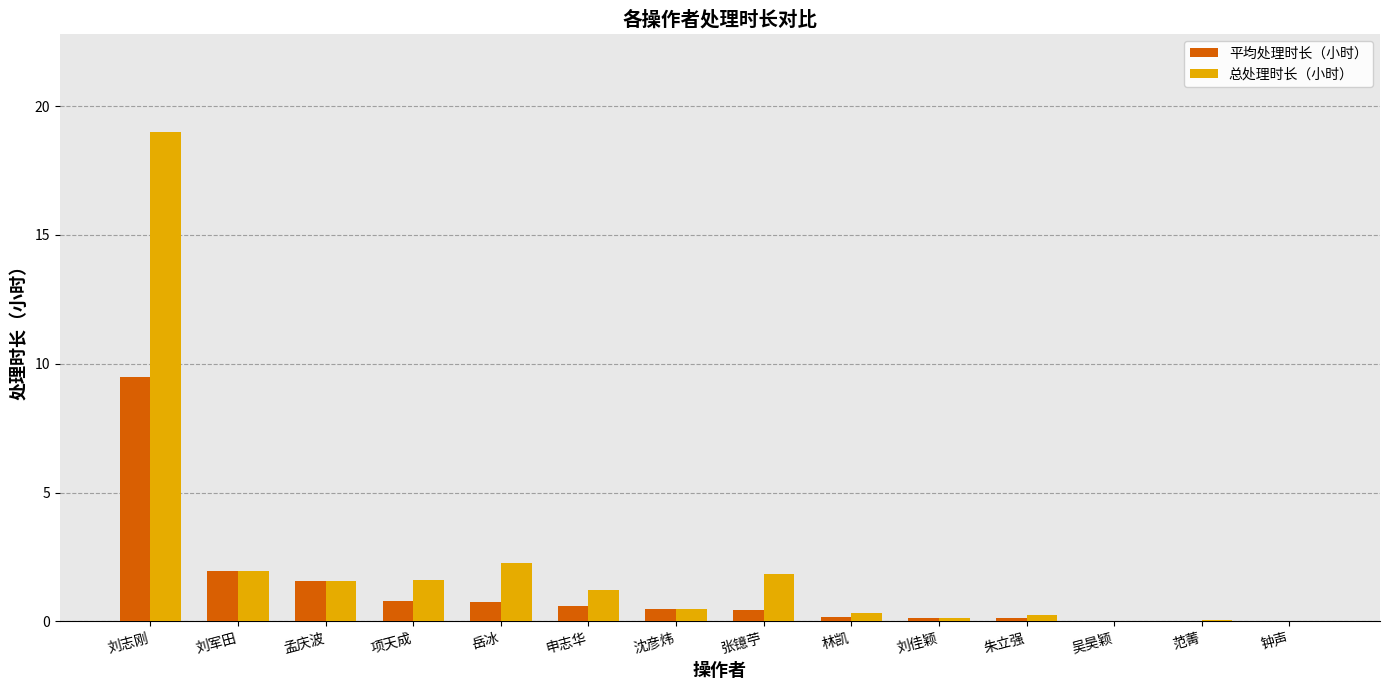

What value does the 平均处理时长（小时） series have at 申志华?

0.6